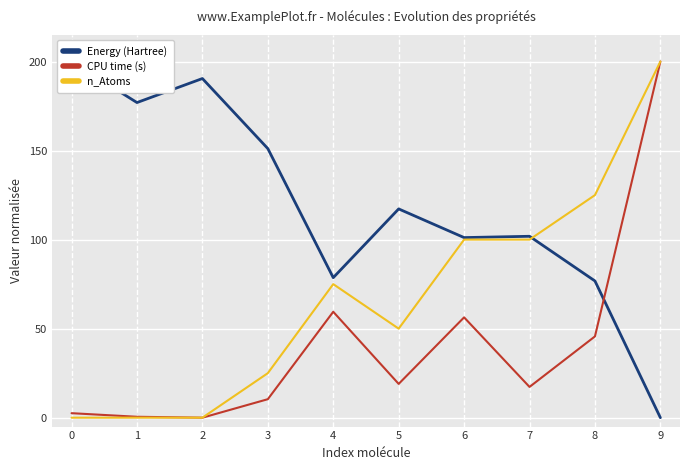

Where is the first local minimum for CPU time (s)?

2